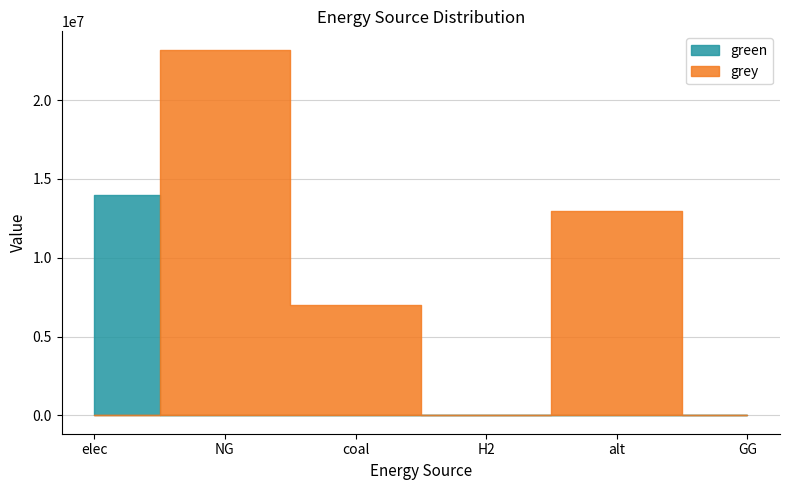

At how many categories does at least one series exceed 15001843?

1